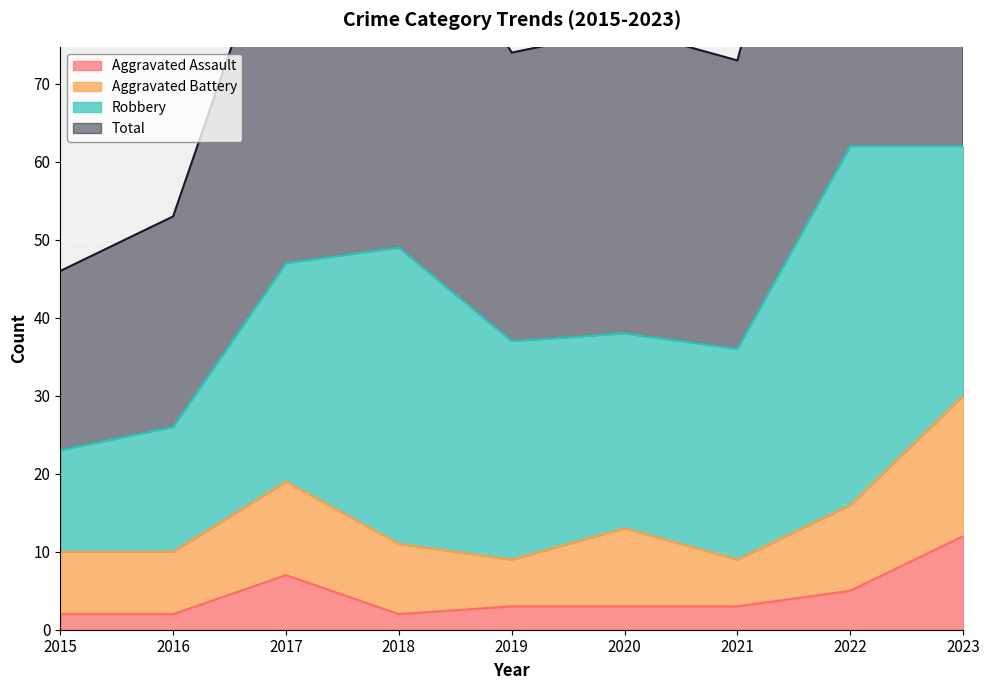

Which series has the largest total across all categories?

Total